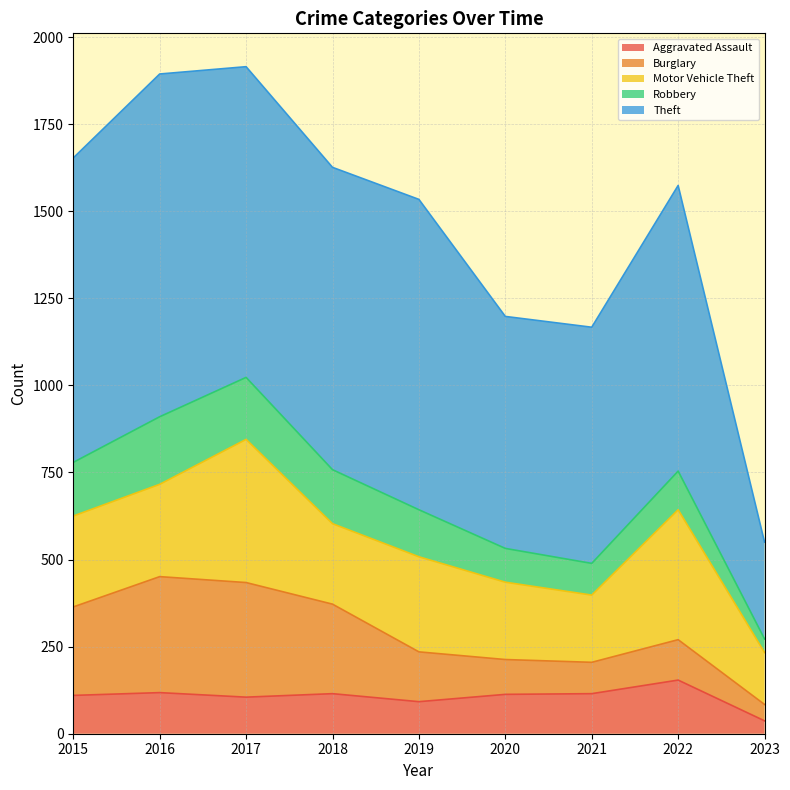

What is the difference between the maximum and minimum values in the Theft series?

706